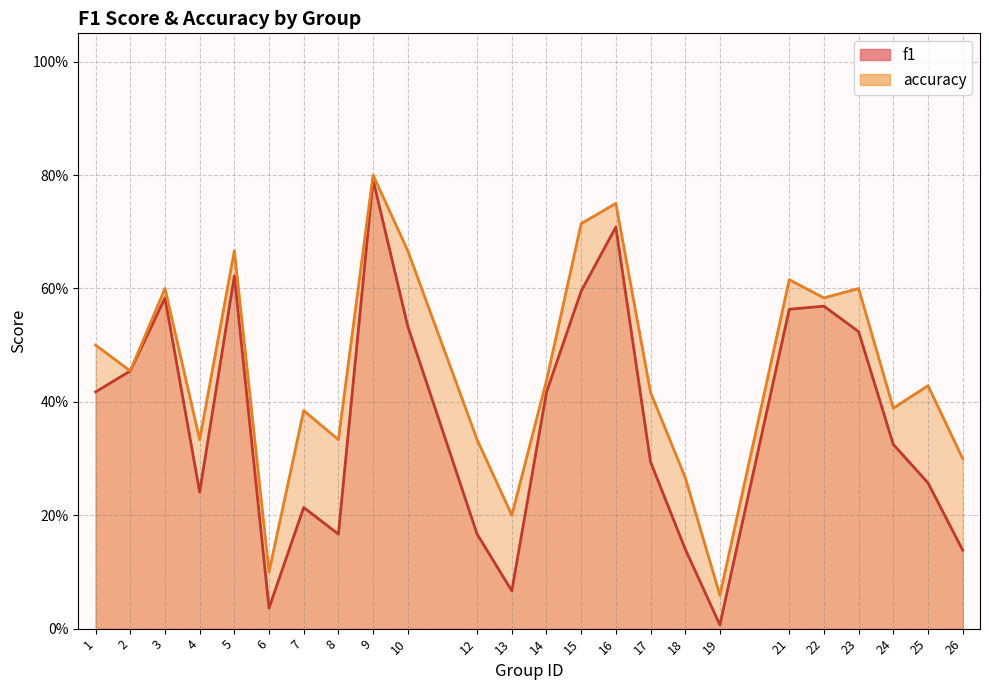

What is the total value across all series at 14?

0.9